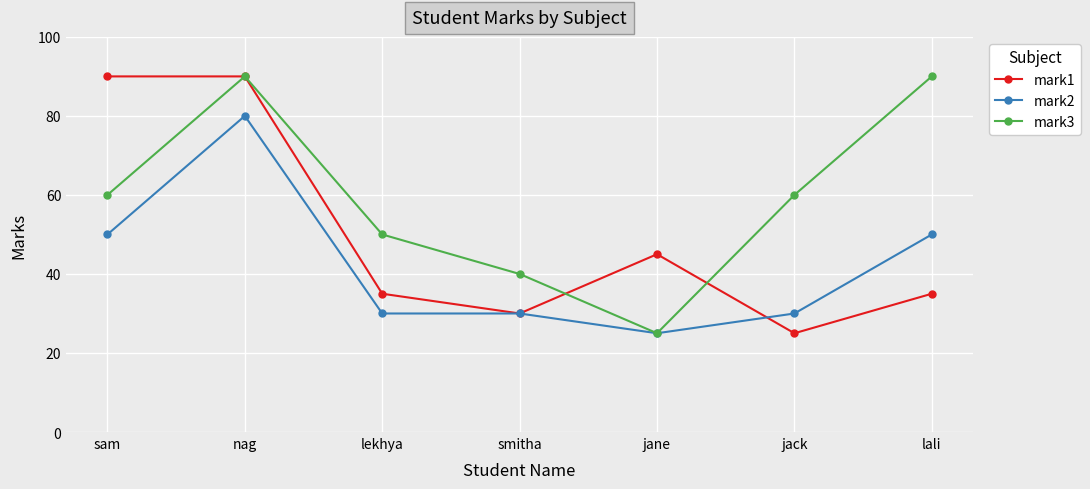

Reading right to left, extract all data points from this chart.

mark1: lali=35	jack=25	jane=45	smitha=30	lekhya=35	nag=90	sam=90
mark2: lali=50	jack=30	jane=25	smitha=30	lekhya=30	nag=80	sam=50
mark3: lali=90	jack=60	jane=25	smitha=40	lekhya=50	nag=90	sam=60